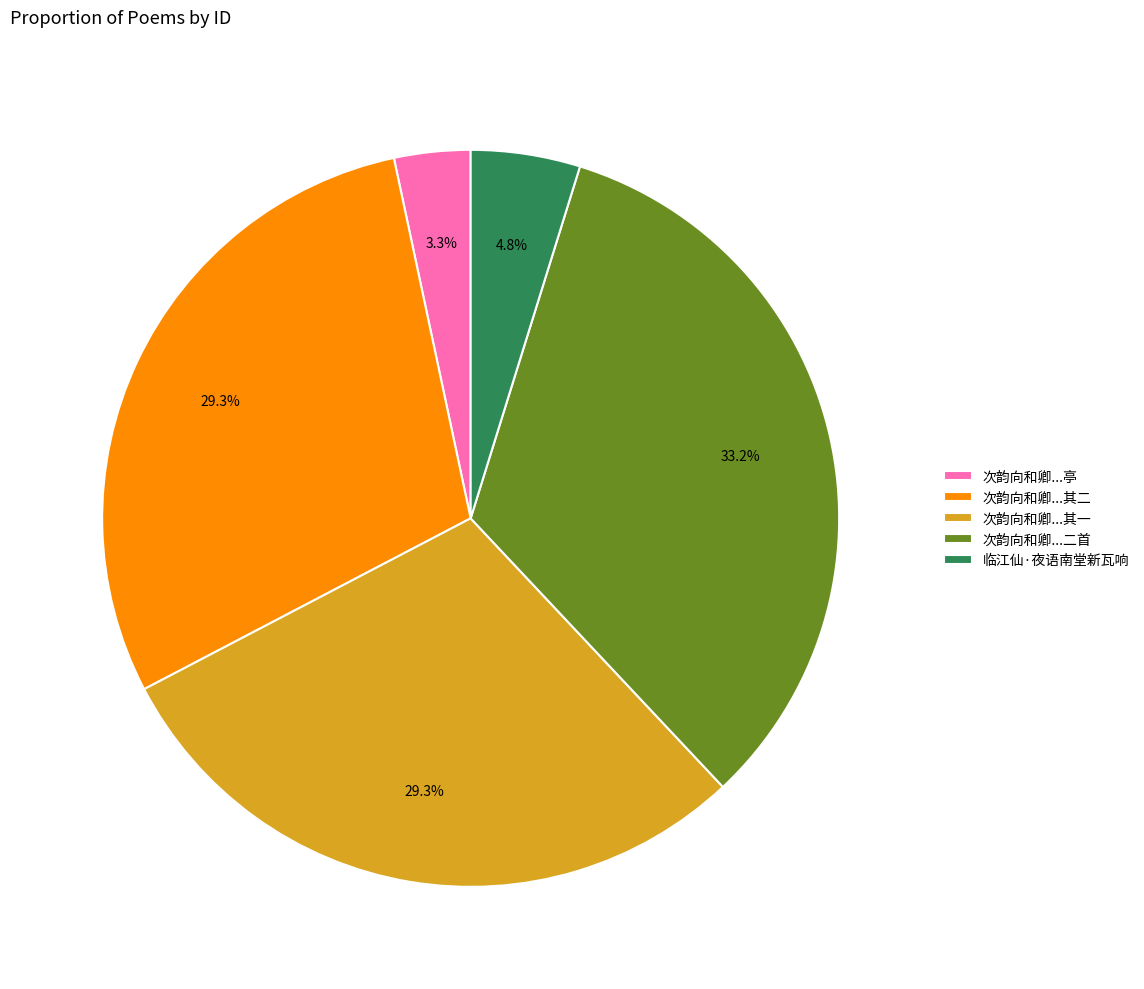

Is the sum of 临江仙·夜语南堂新瓦响 and 次韵向和卿...其二 greater than half?

No